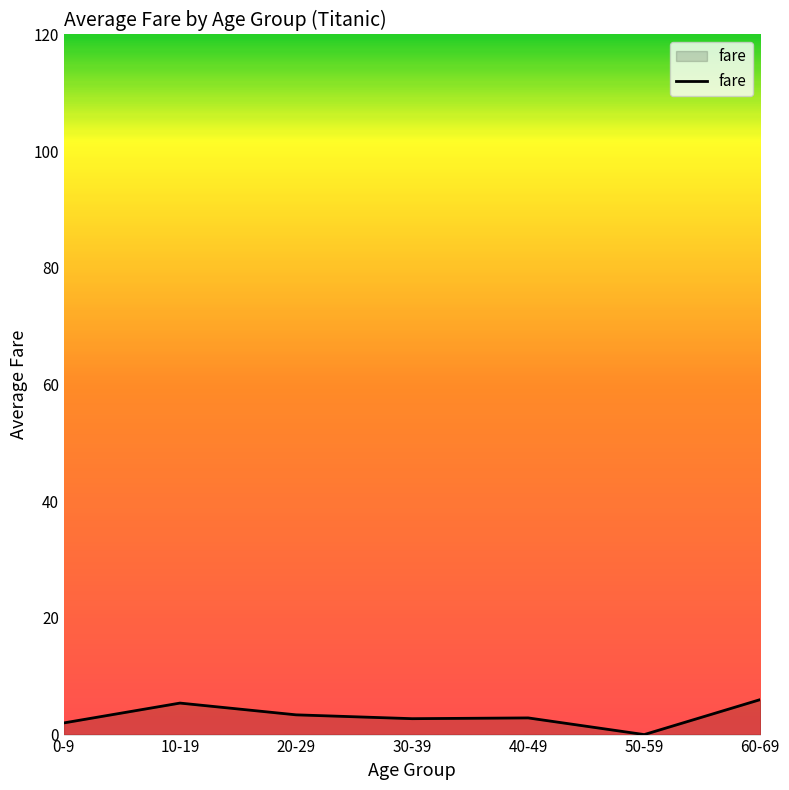

What is the maximum value shown in the chart?

6.0